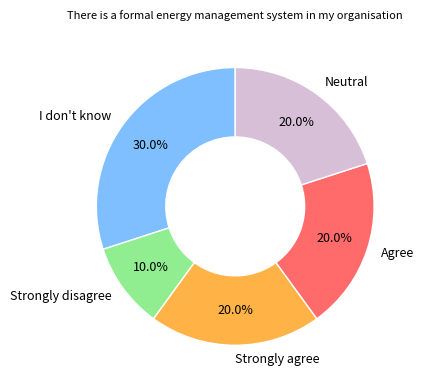

The Agree slice represents 20% of the pie. True or false?

True